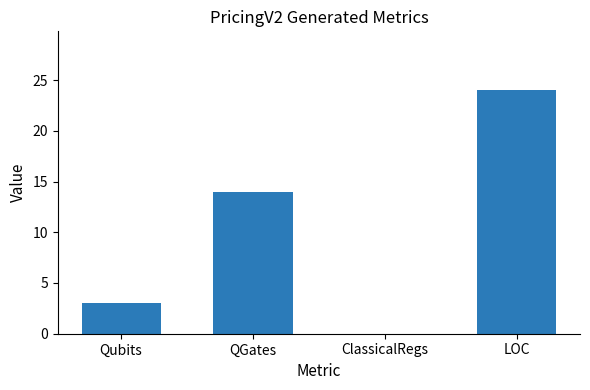

Which has a higher value, LOC or QGates?

LOC